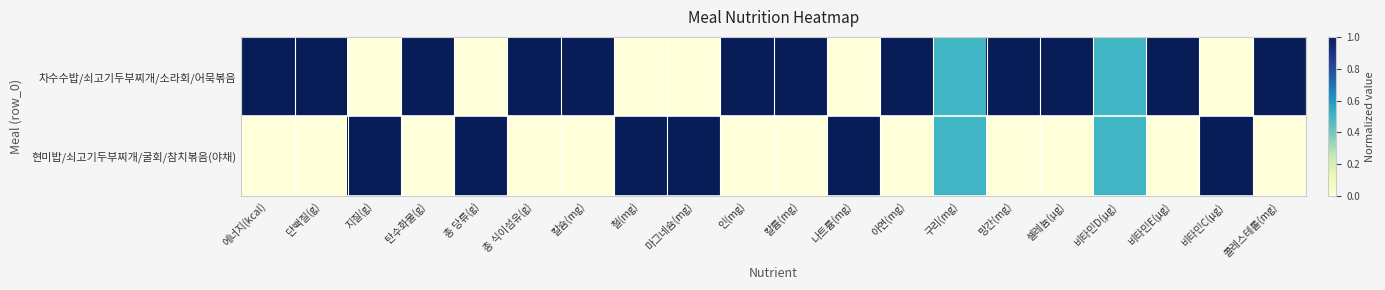

Which series has the largest range (max minus min)?

차수수밥/쇠고기두부찌개/소라회/어묵볶음